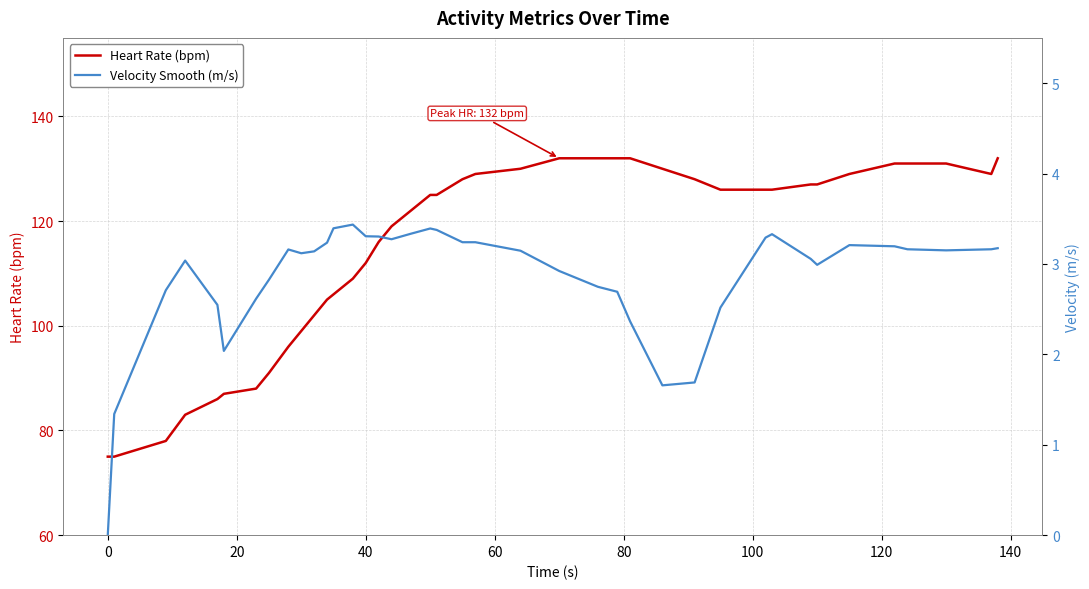

Which series has the largest range (max minus min)?

Heart Rate (bpm)